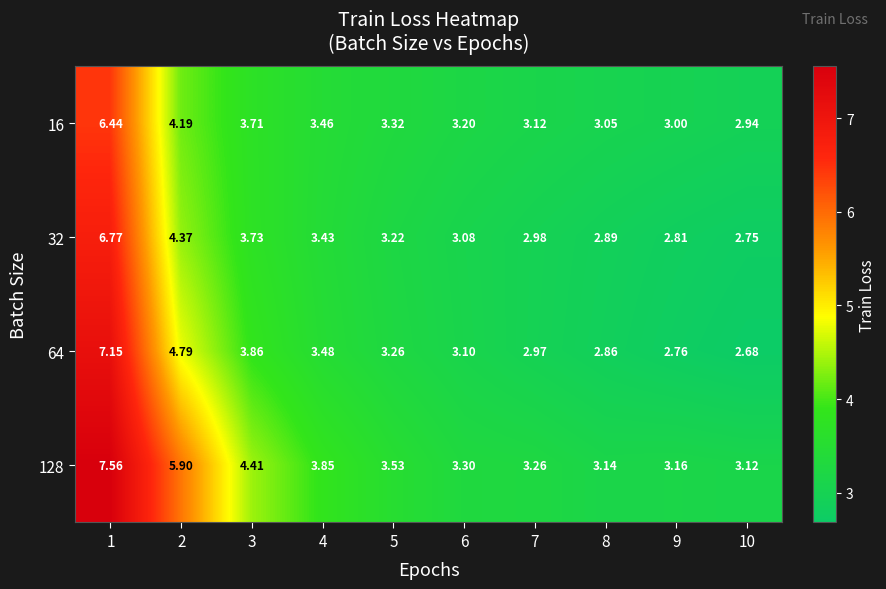

Is the value of 16 at 10 greater than the value of 64 at 8?

Yes